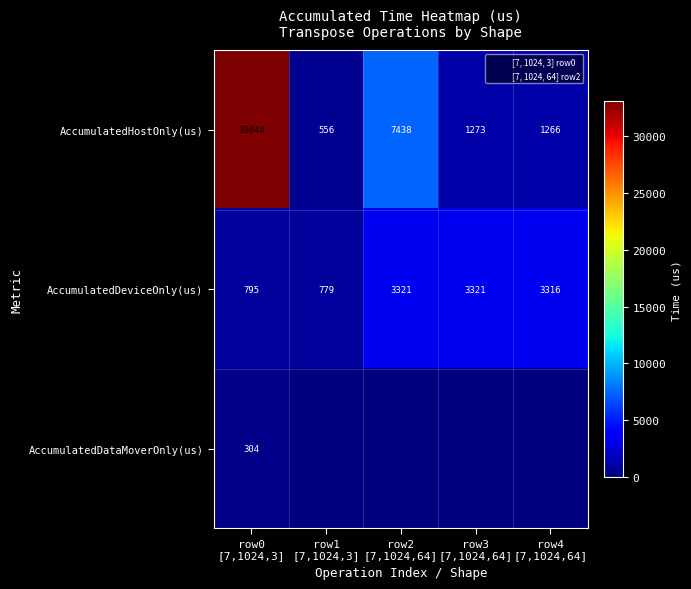

True or false: AccumulatedDataMoverOnly(us) has a value of 193.9 at row2 [7,1024,64].

False